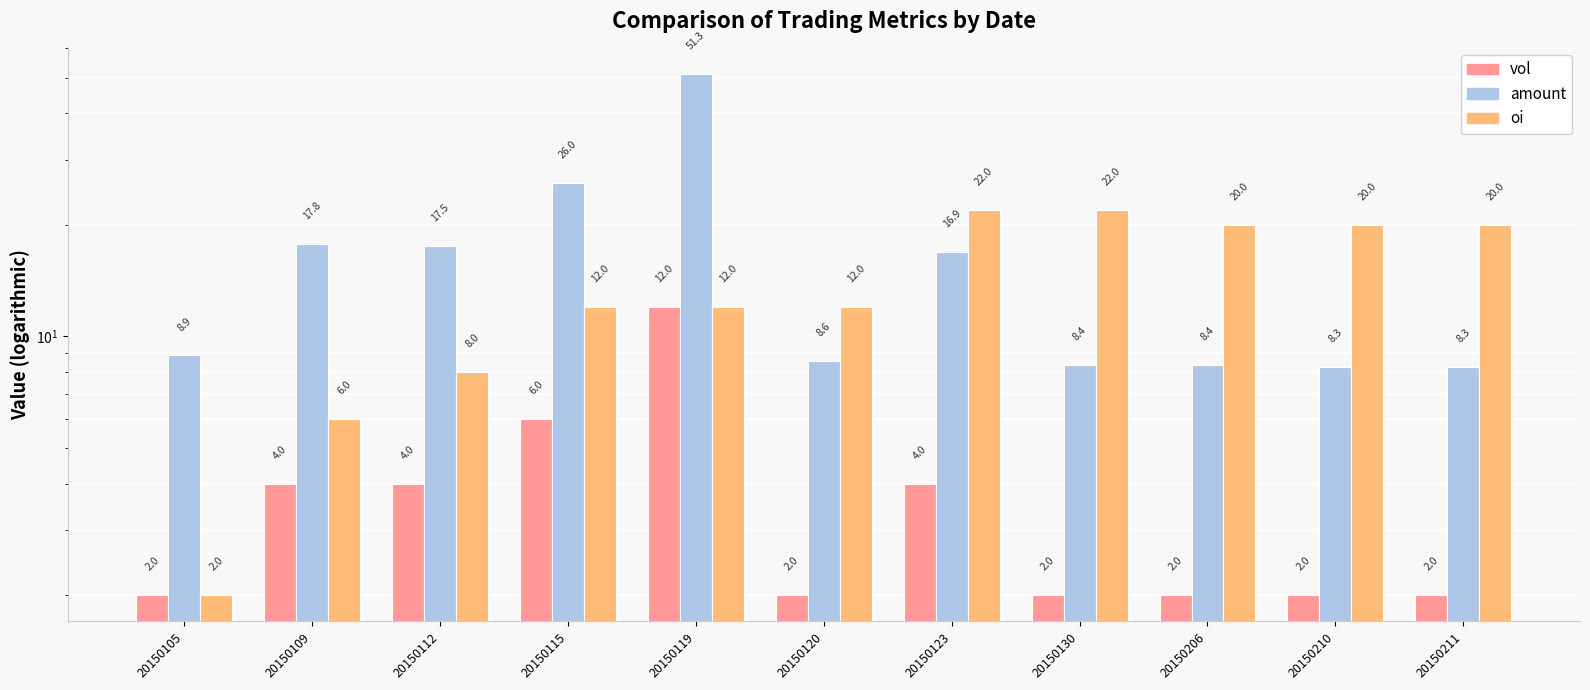

Which series has the largest range (max minus min)?

amount